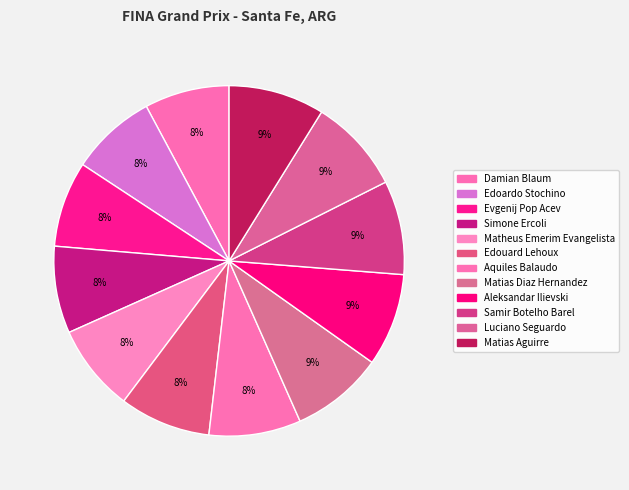

To the nearest percent, what percentage of the pie is Evgenij Pop Acev?

8%